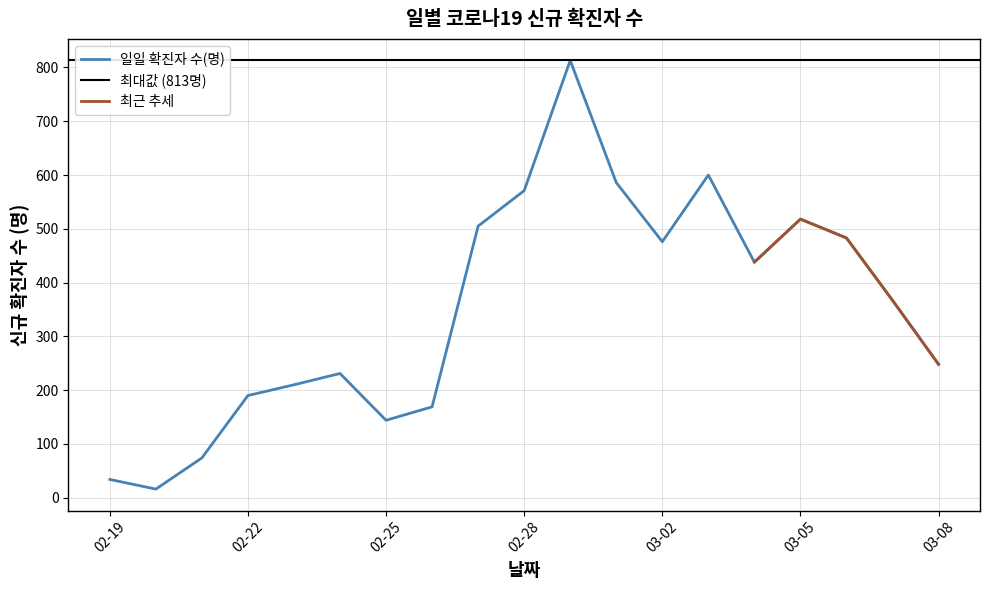

What is the average value?

351